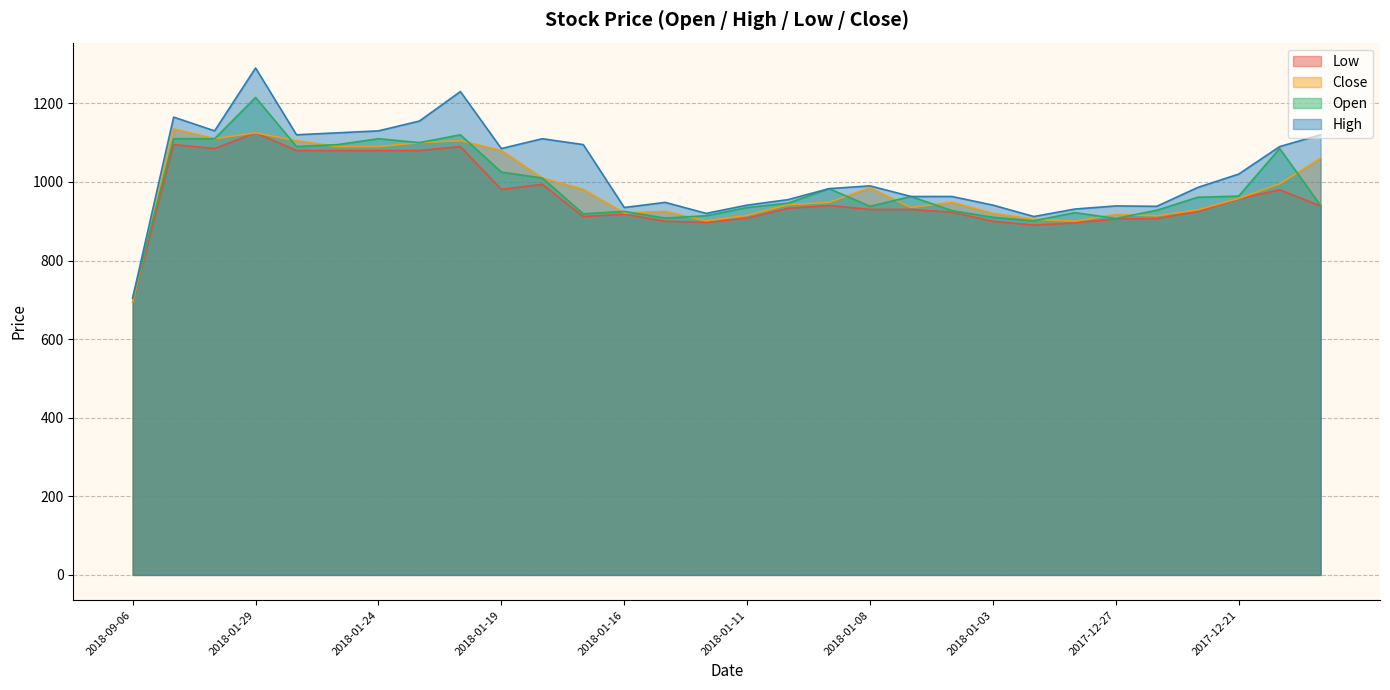

How many data points in High are above 990?

14